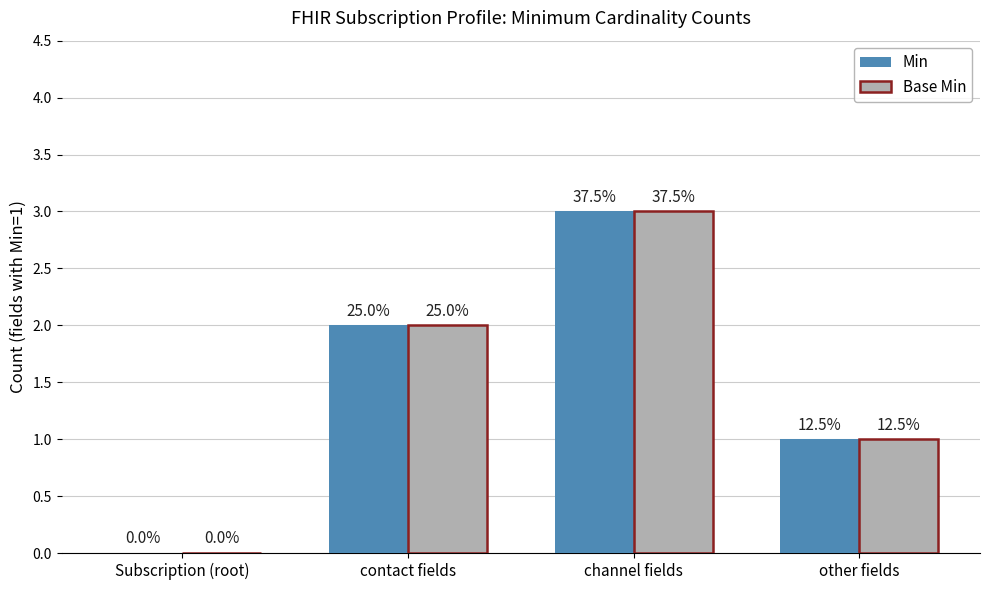

What is the difference between the maximum and minimum values in the Min series?

3